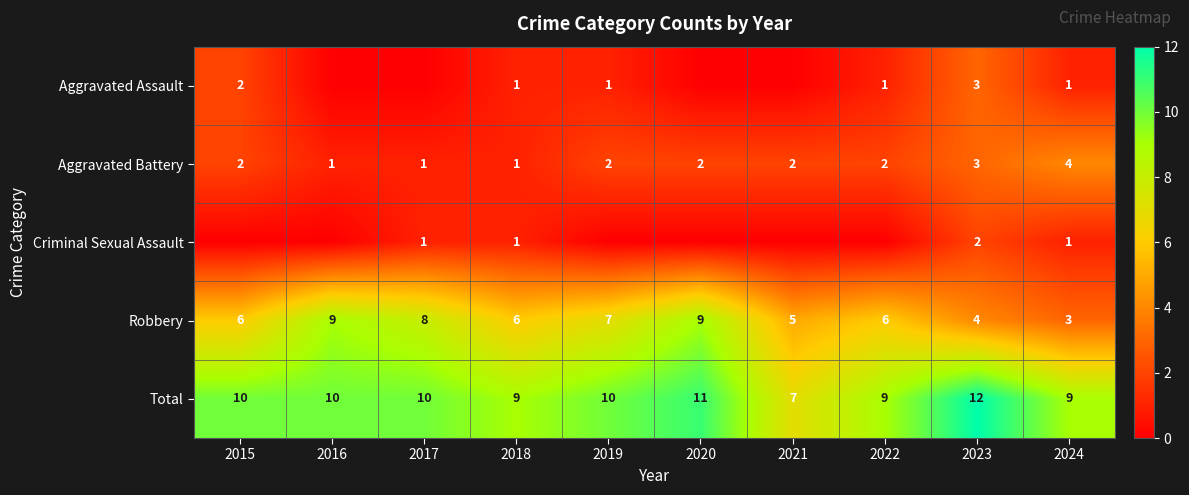

Count the Total values in the range 9 to 10.

7